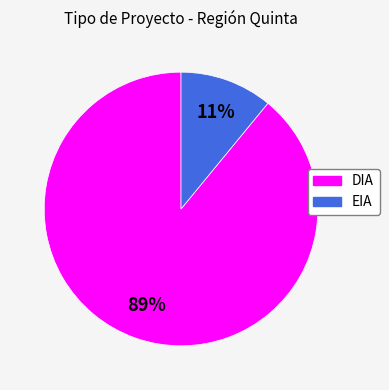

To the nearest percent, what portion does EIA represent?

11%